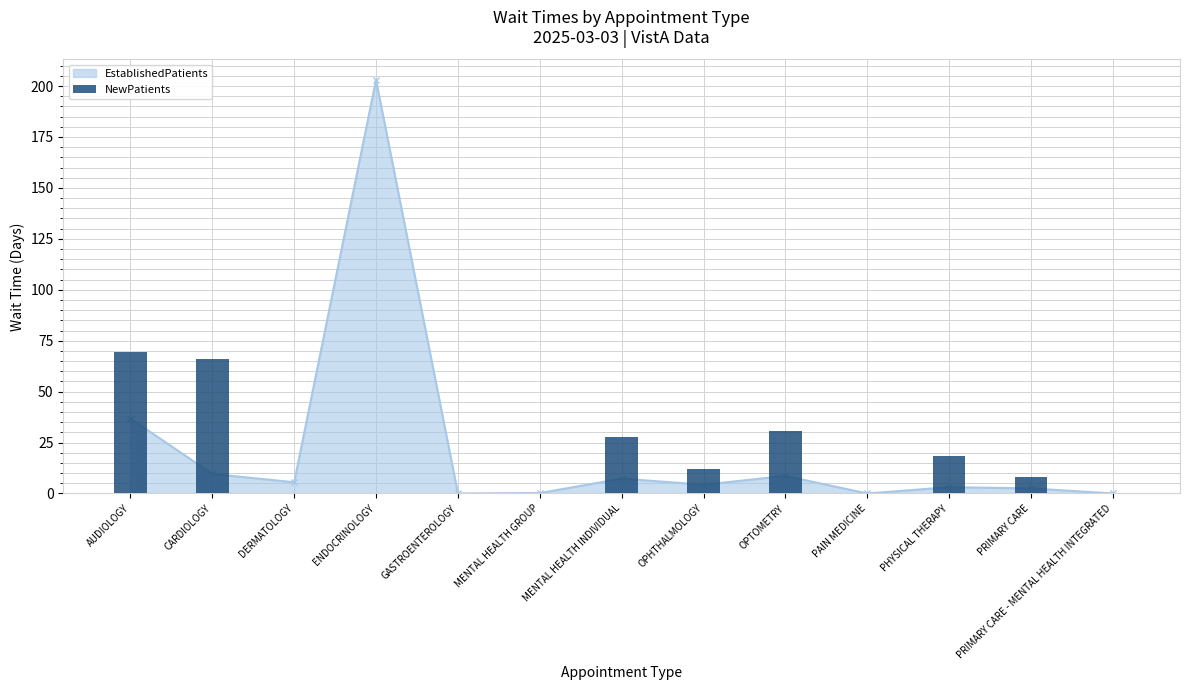

Does the chart contain stacked bars?

No